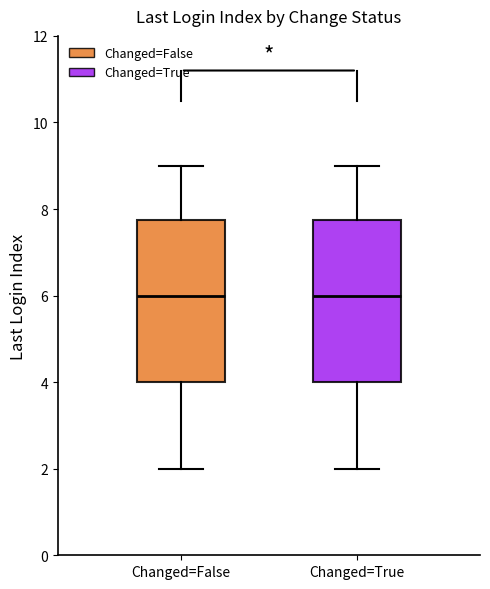

Where is the upper edge of the box for Changed=False on the y-axis? The values are not printed on the chart, so give them approximately, as read against the axis.

7.8